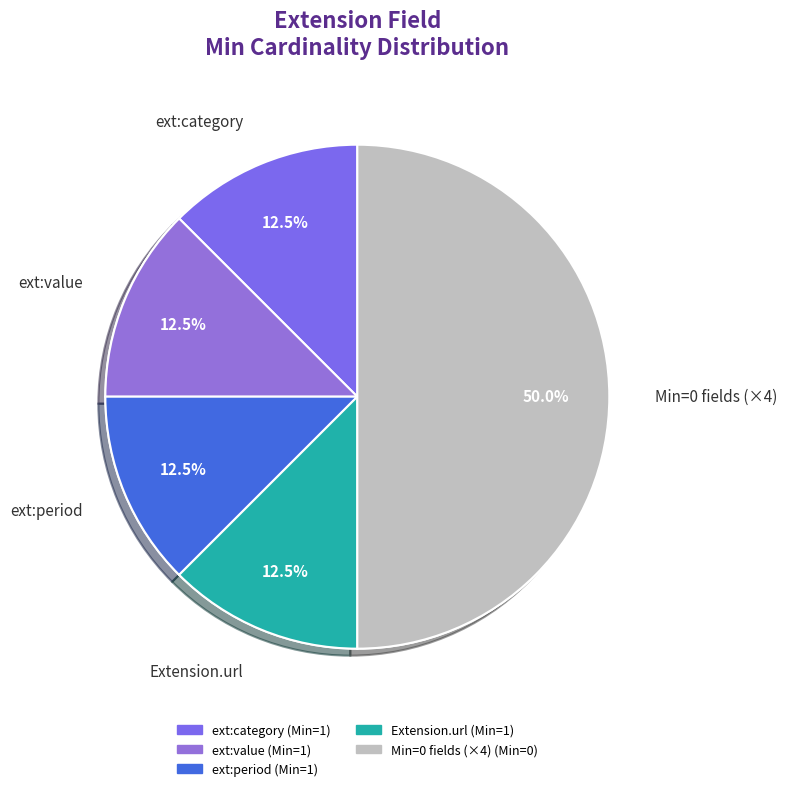

How many slices are in this pie chart?

8